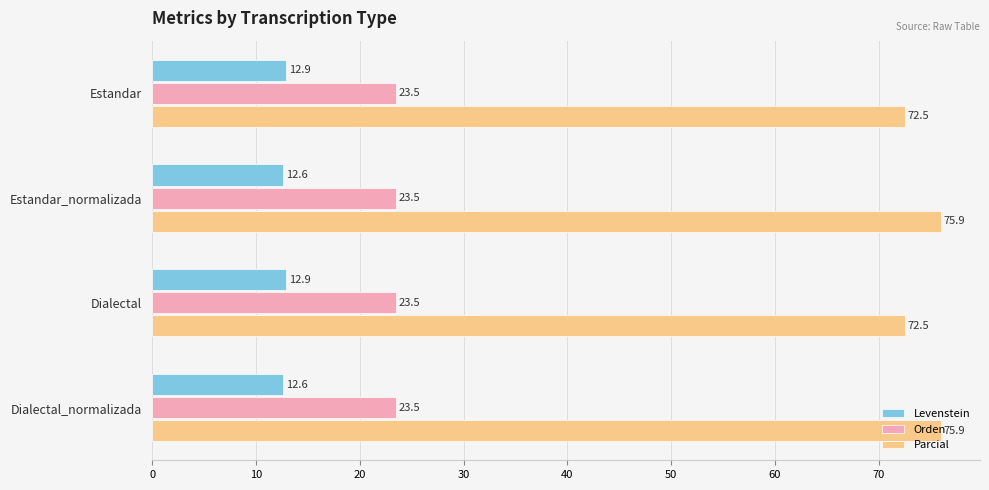

What value does the Levenstein series have at Dialectal_normalizada?

12.6